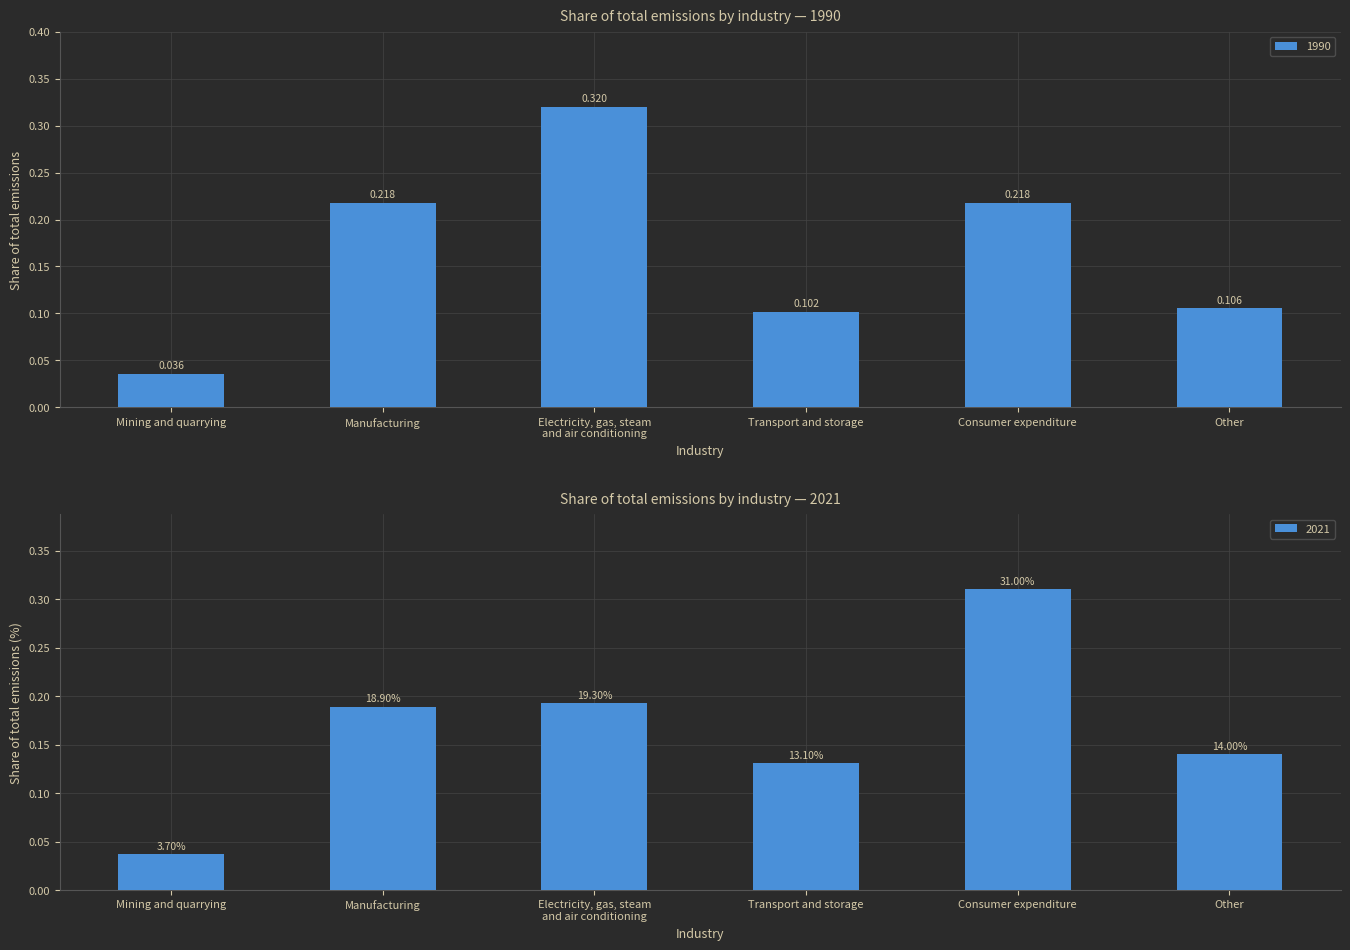

Which series has the widest spread of values?

1990